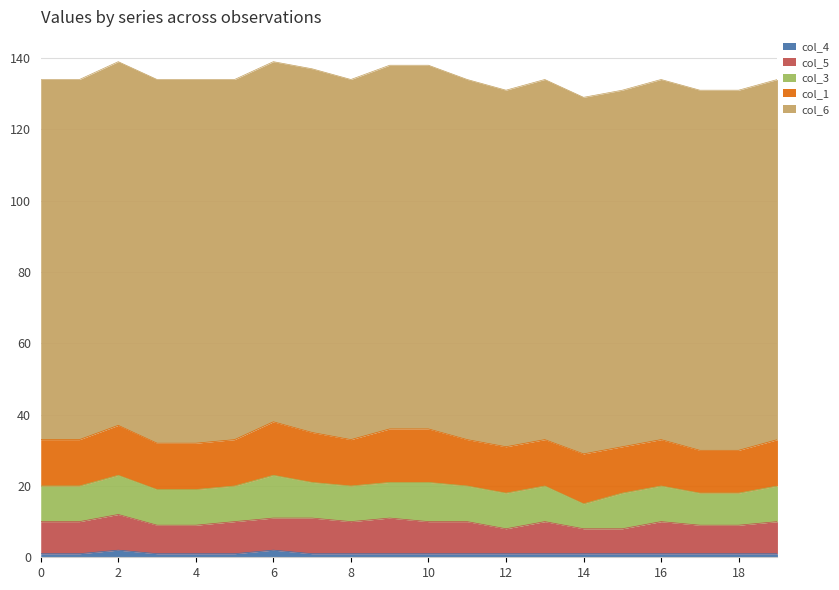

What is the value of the col_4 point at the 15th from the left?

1